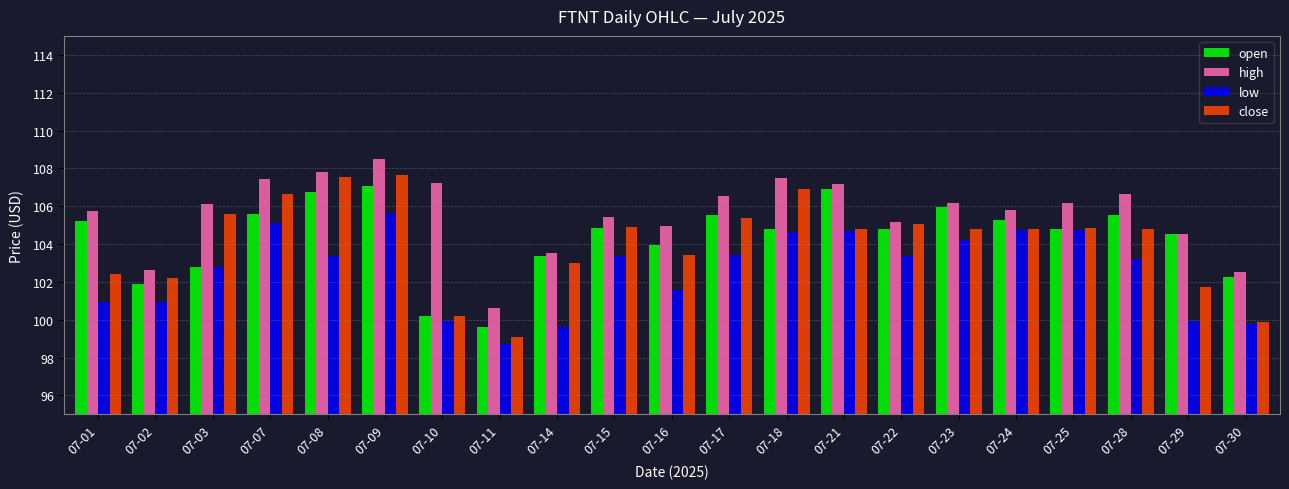

List the series in order of their peak value, lowest first.

low, open, close, high